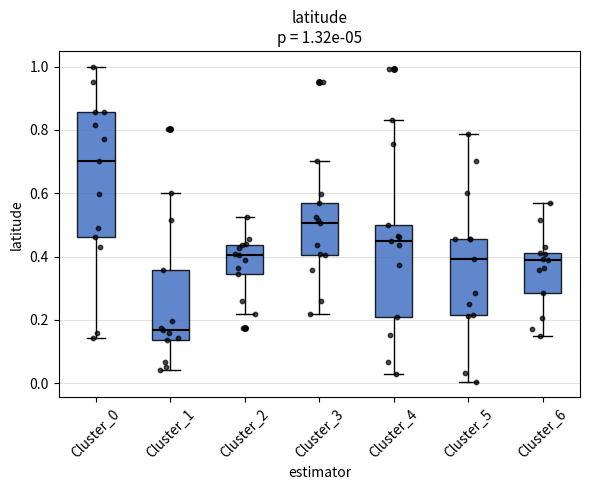

Which box has the highest median line?

Cluster_0